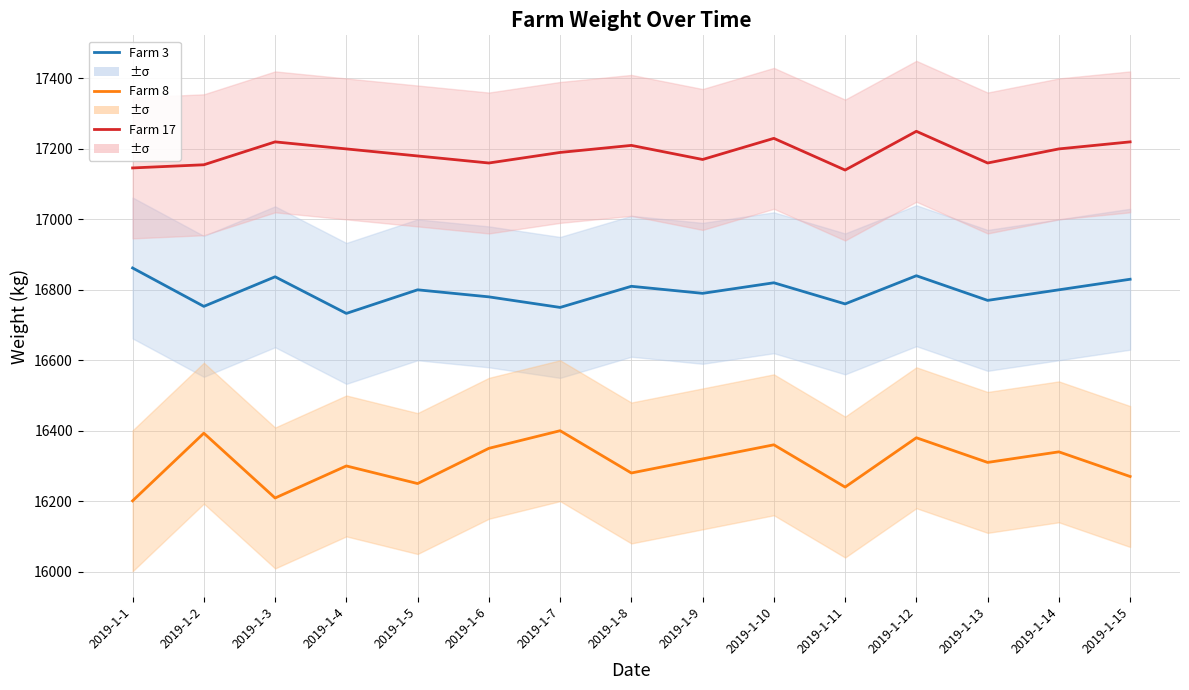

Reading right to left, extract all data points from this chart.

Farm 3: 16830	16800	16770	16840	16760	16820	16790	16810	16750	16780	16800	16733	16837	16753	16862
Farm 8: 16270	16340	16310	16380	16240	16360	16320	16280	16400	16350	16250	16300	16209	16393	16201
Farm 17: 17220	17200	17160	17250	17140	17230	17170	17210	17190	17160	17180	17200	17220	17155	17146